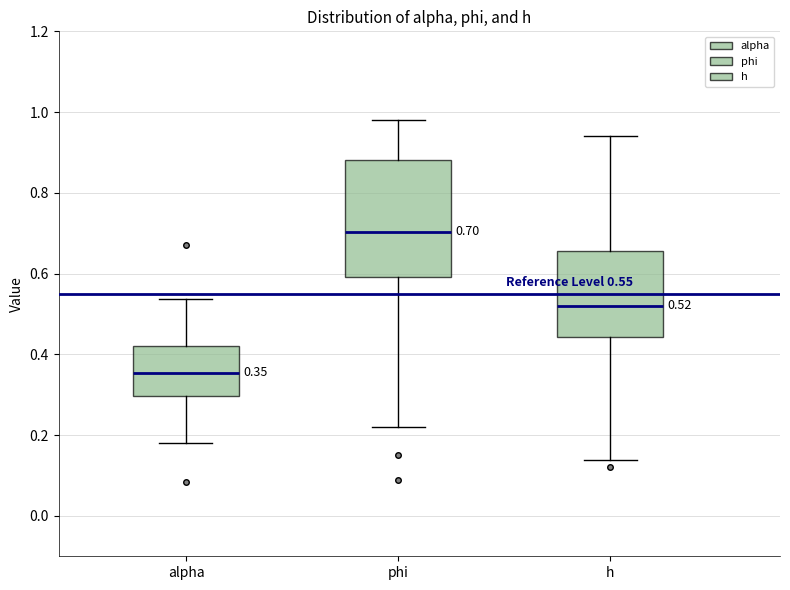

Which box has the highest median line?

phi